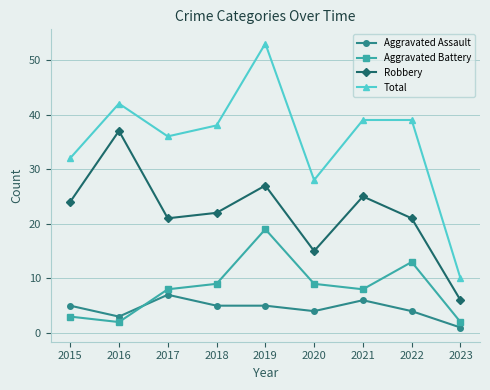

Is it true that Robbery equals 21 at 2022?

True